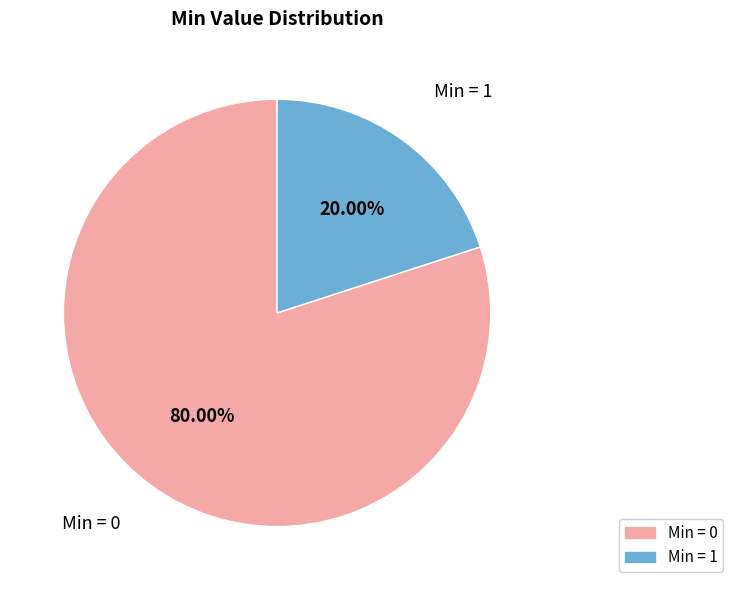

Does any single category account for the majority?

Yes